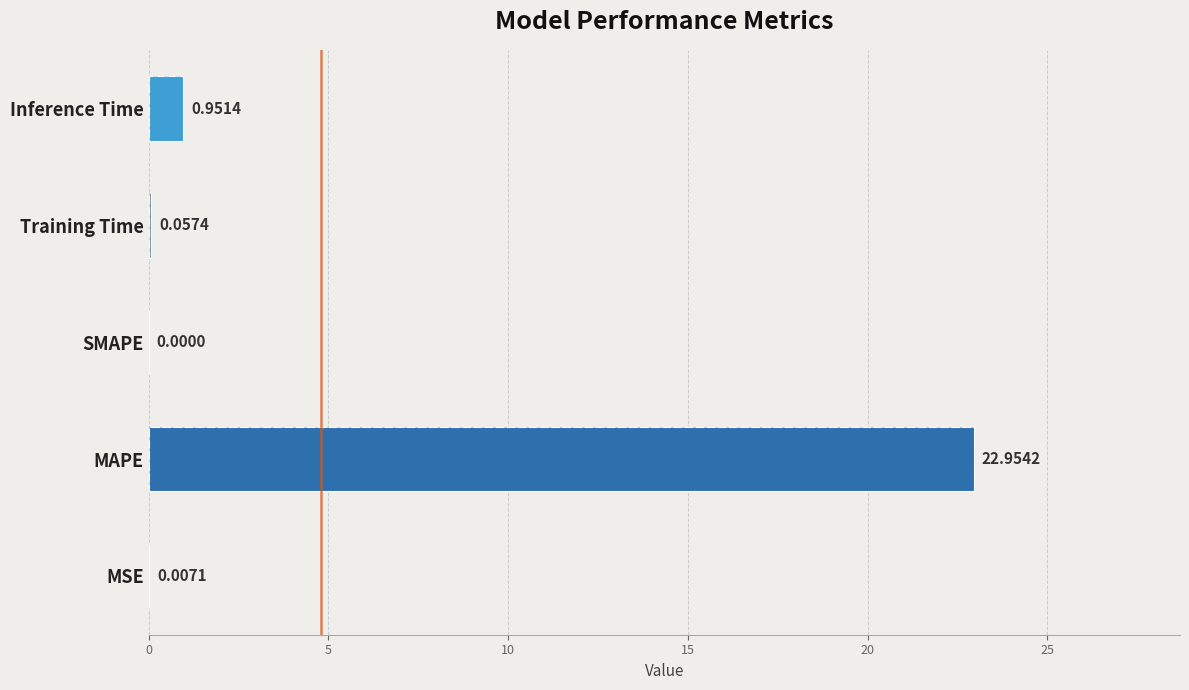

What is the average value?

4.8